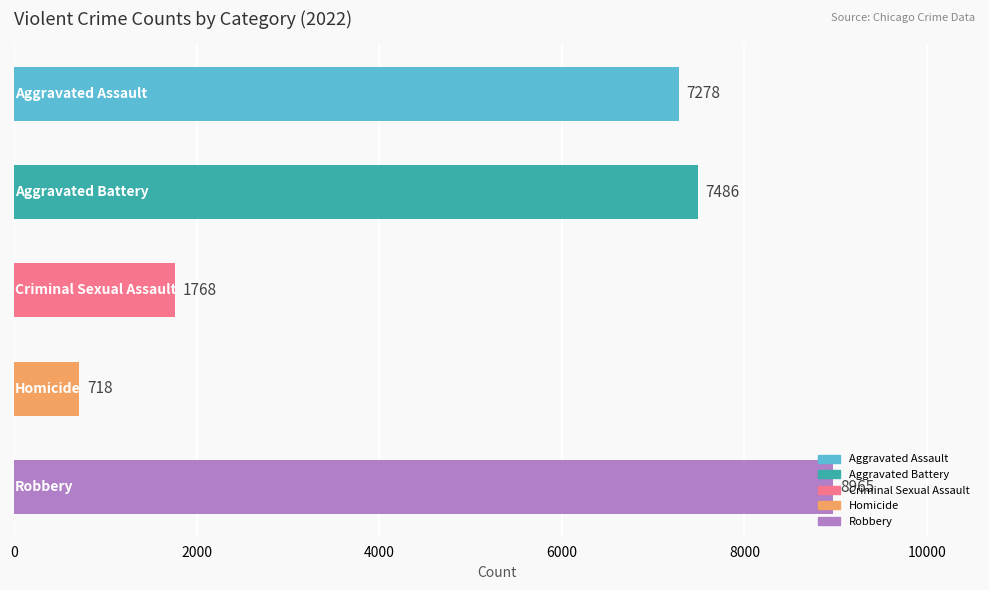

What is the maximum value shown in the chart?

8965